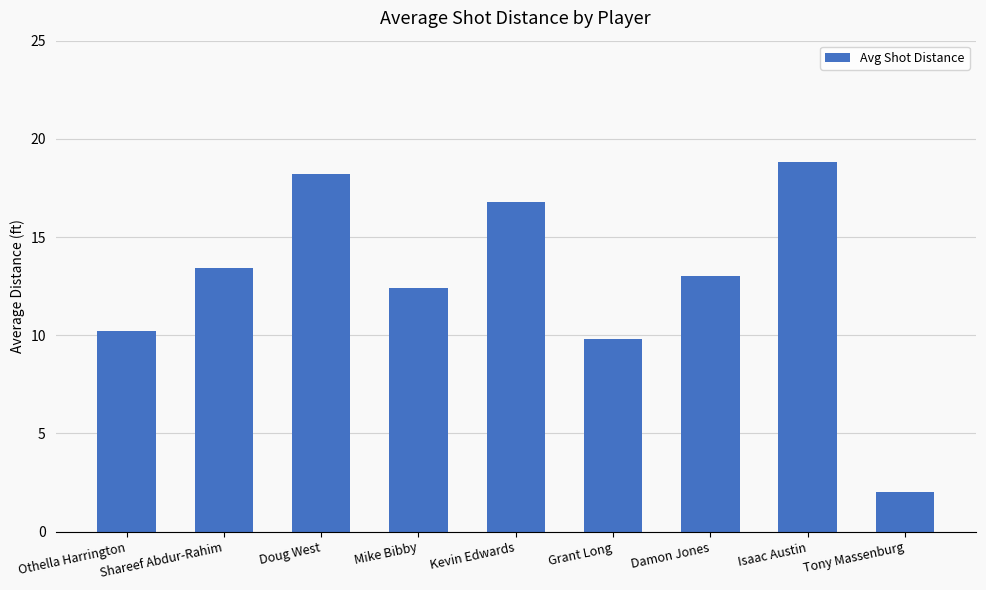

Between Damon Jones and Shareef Abdur-Rahim, which is larger?

Shareef Abdur-Rahim